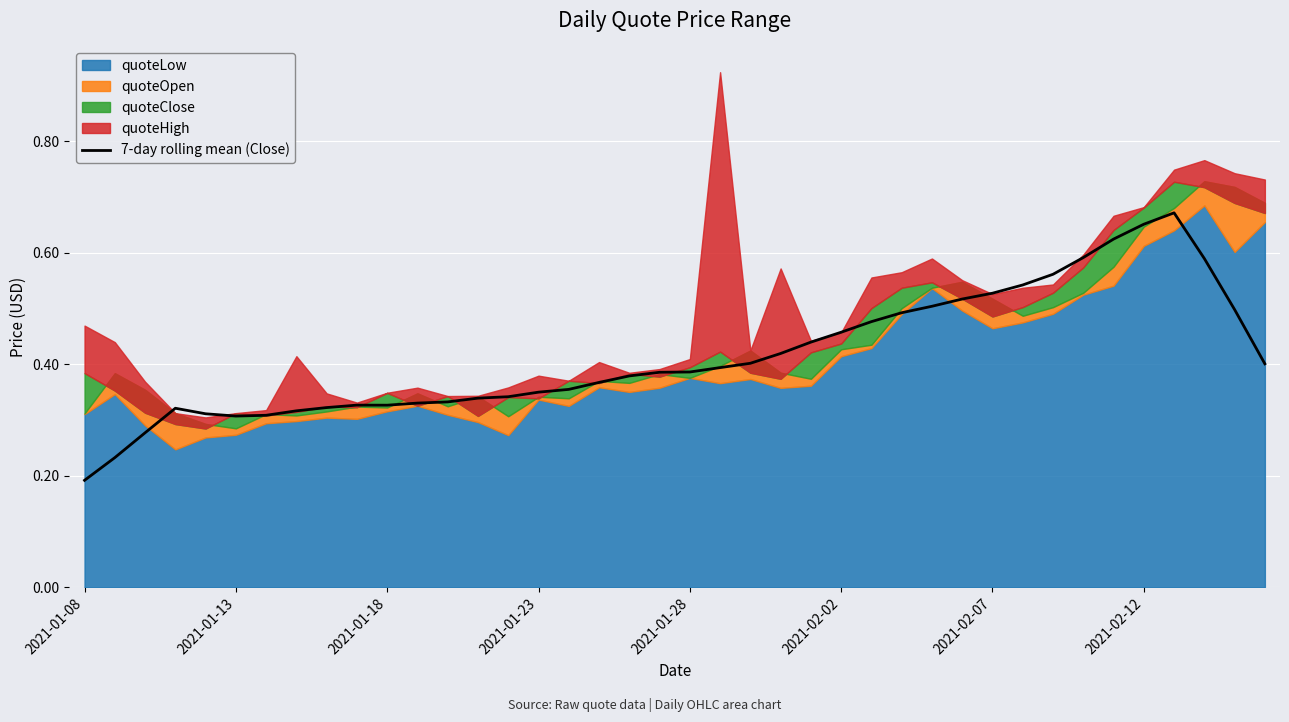

At which label is 7-day rolling mean (Close) closest to 0?

2021-01-08